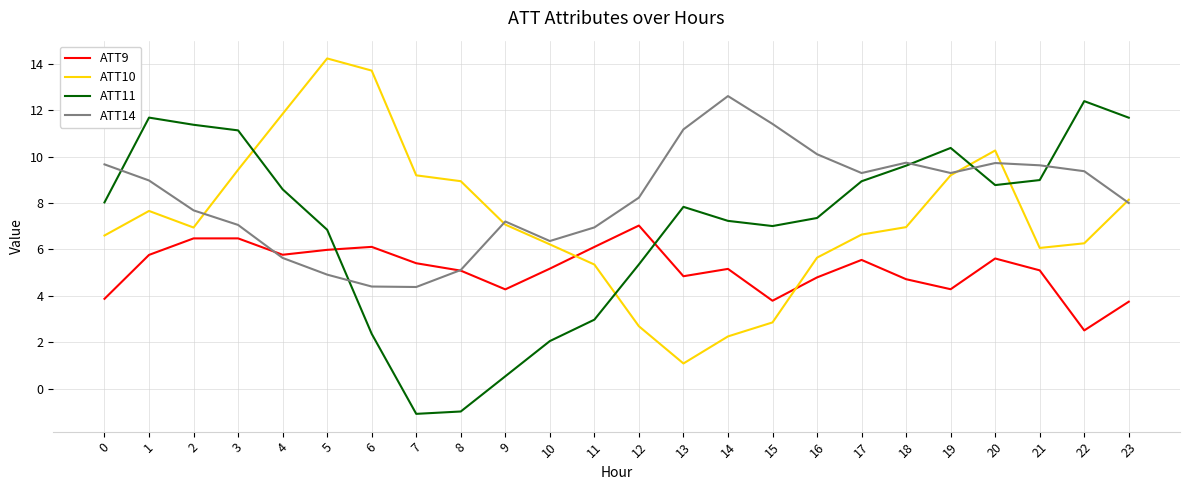

In ATT10, how many points are lower than both neighbors (excluding endpoints)?

3